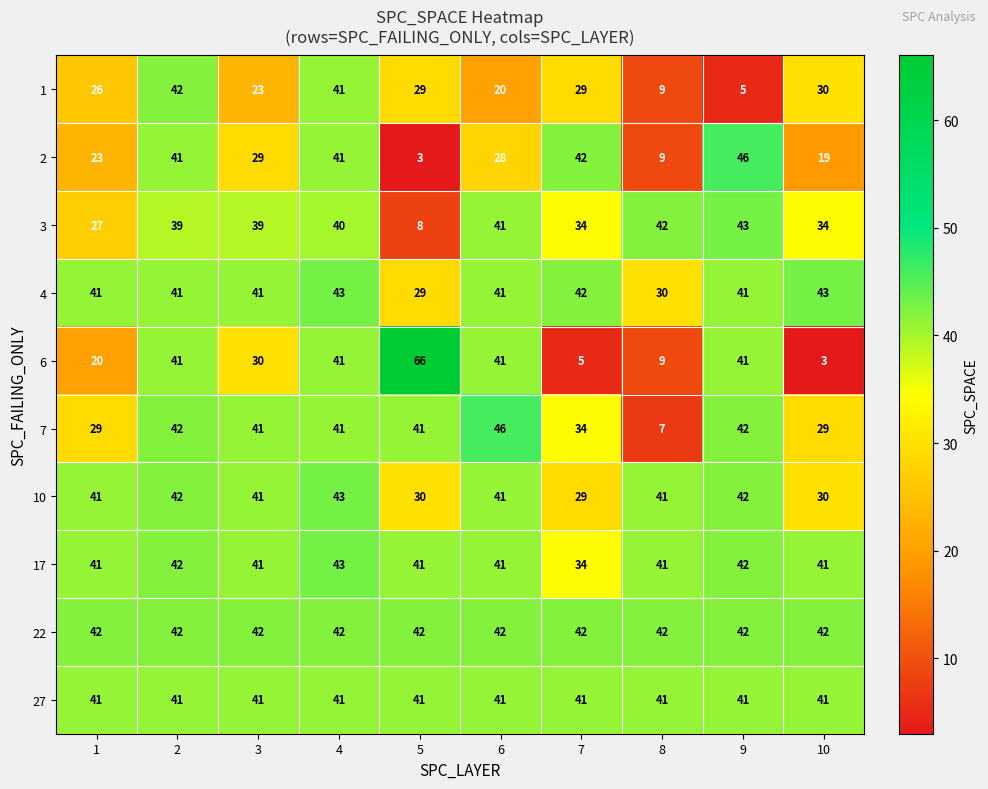

The 7 series shows 34 at 7. True or false?

True